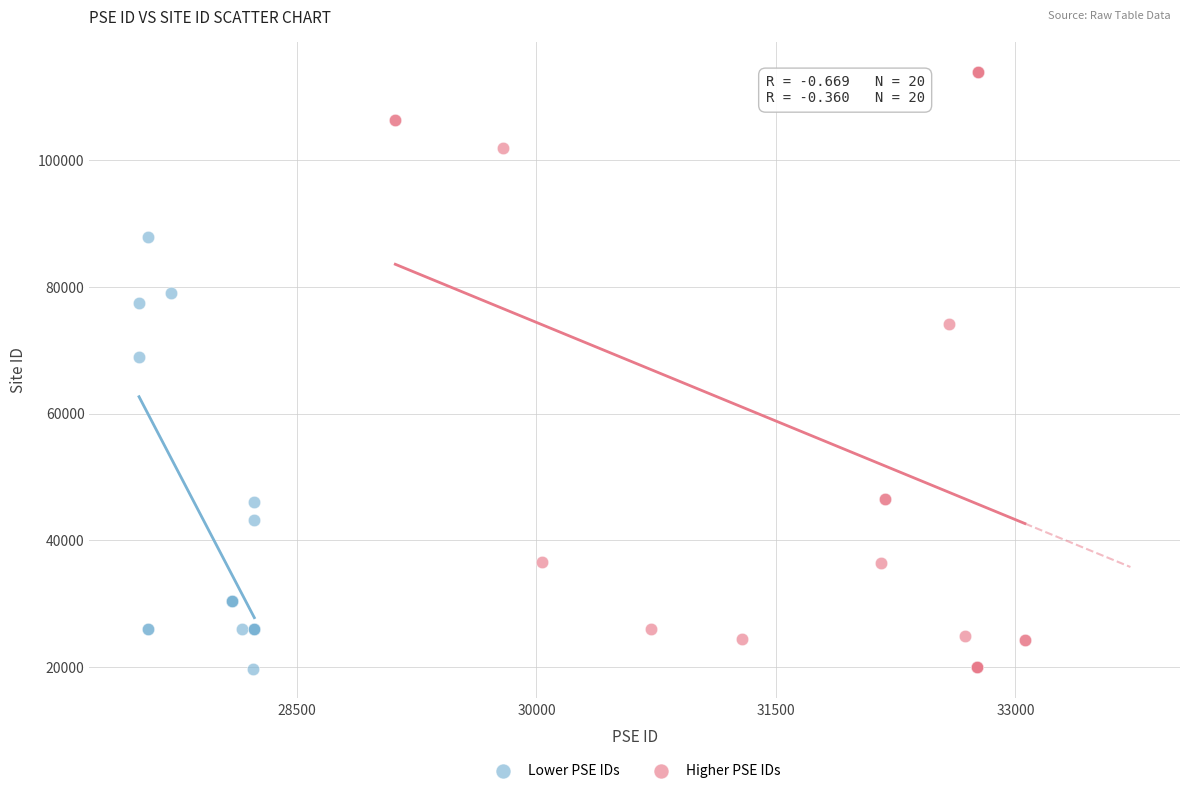

Which series reaches the maximum Y coordinate?

Higher PSE IDs